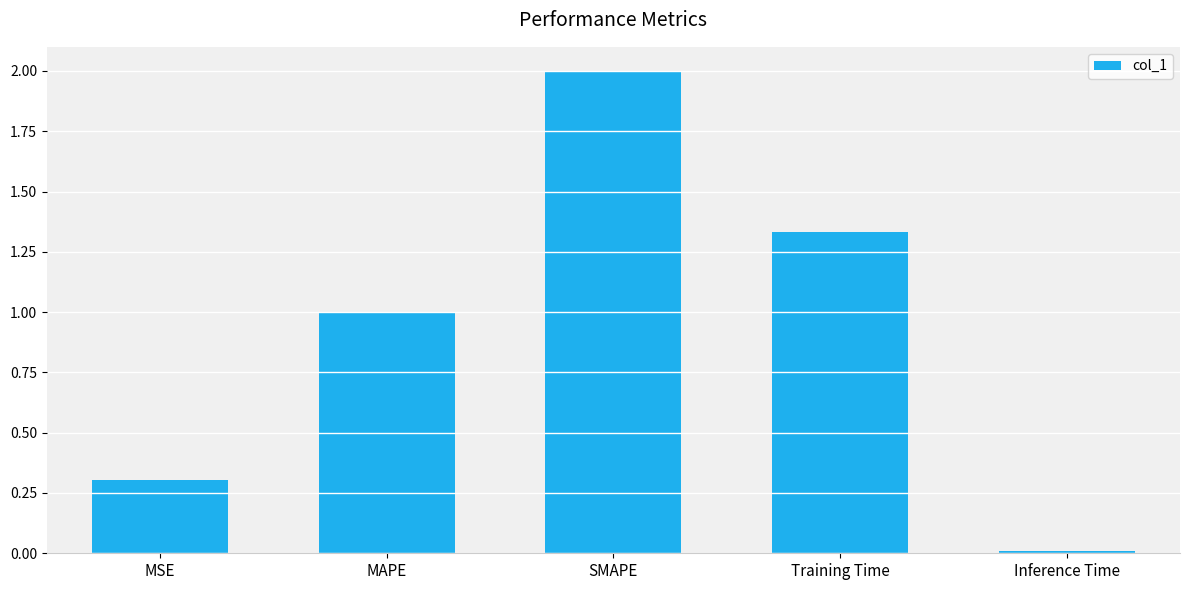

What is the label of the 3rd bar from the left?

SMAPE